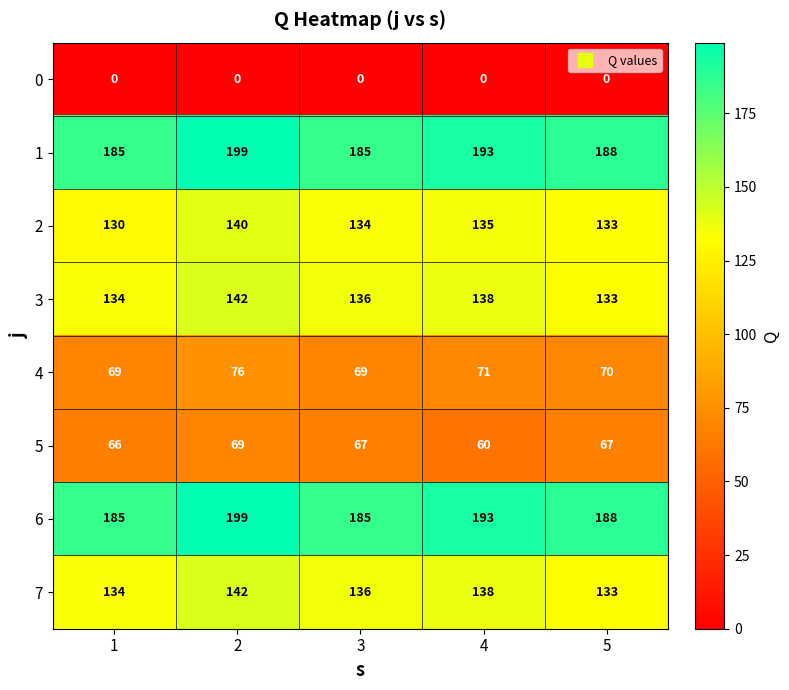

What is the sum of all 5 values?

329